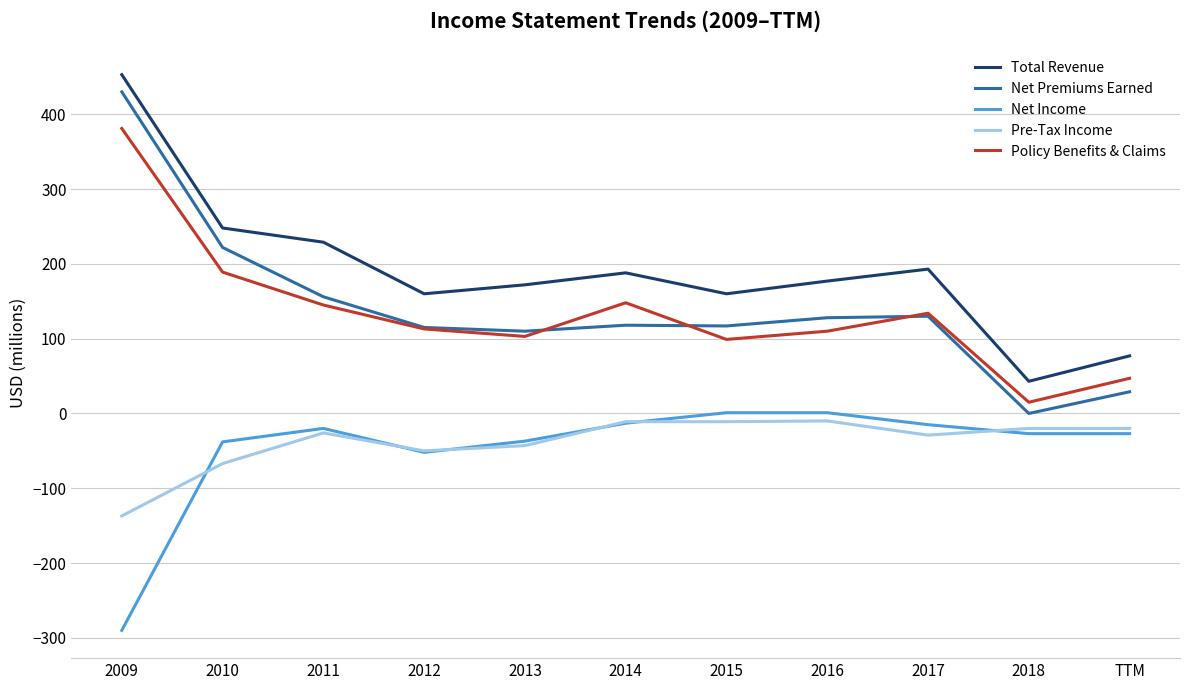

At which label does Net Income first exceed -27?

2011